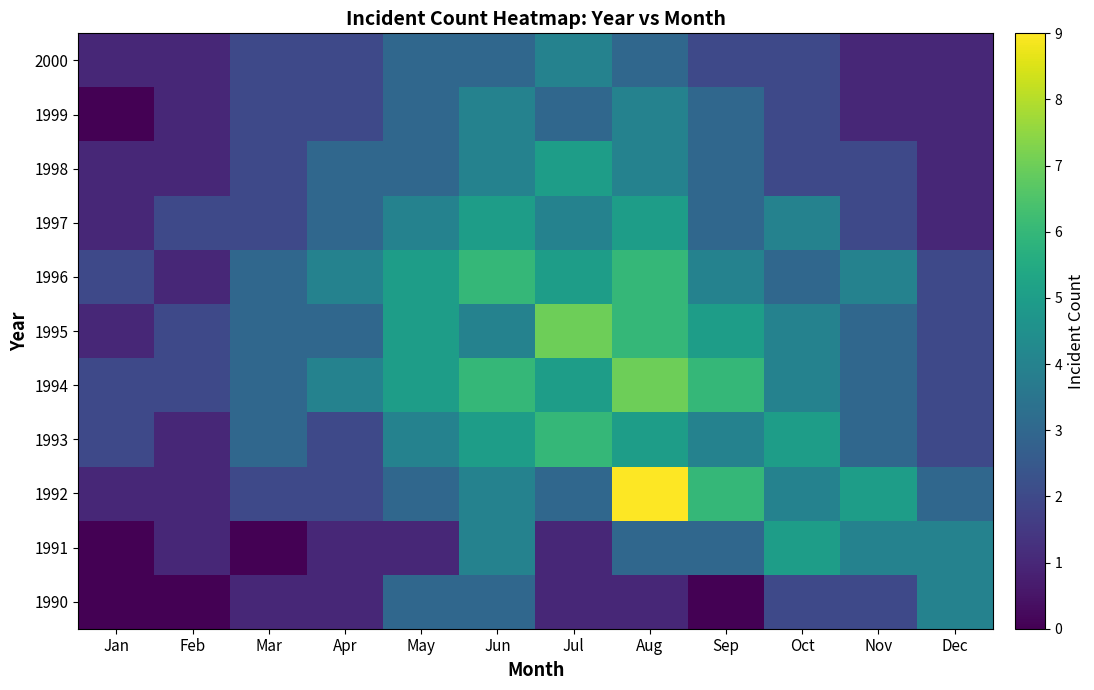

Reading left to right, list all the values displayed in this chart.

1990: Jan=0	Feb=0	Mar=1	Apr=1	May=3	Jun=3	Jul=1	Aug=1	Sep=0	Oct=2	Nov=2	Dec=4
1991: Jan=0	Feb=1	Mar=0	Apr=1	May=1	Jun=4	Jul=1	Aug=3	Sep=3	Oct=5	Nov=4	Dec=4
1992: Jan=1	Feb=1	Mar=2	Apr=2	May=3	Jun=4	Jul=3	Aug=9	Sep=6	Oct=4	Nov=5	Dec=3
1993: Jan=2	Feb=1	Mar=3	Apr=2	May=4	Jun=5	Jul=6	Aug=5	Sep=4	Oct=5	Nov=3	Dec=2
1994: Jan=2	Feb=2	Mar=3	Apr=4	May=5	Jun=6	Jul=5	Aug=7	Sep=6	Oct=4	Nov=3	Dec=2
1995: Jan=1	Feb=2	Mar=3	Apr=3	May=5	Jun=4	Jul=7	Aug=6	Sep=5	Oct=4	Nov=3	Dec=2
1996: Jan=2	Feb=1	Mar=3	Apr=4	May=5	Jun=6	Jul=5	Aug=6	Sep=4	Oct=3	Nov=4	Dec=2
1997: Jan=1	Feb=2	Mar=2	Apr=3	May=4	Jun=5	Jul=4	Aug=5	Sep=3	Oct=4	Nov=2	Dec=1
1998: Jan=1	Feb=1	Mar=2	Apr=3	May=3	Jun=4	Jul=5	Aug=4	Sep=3	Oct=2	Nov=2	Dec=1
1999: Jan=0	Feb=1	Mar=2	Apr=2	May=3	Jun=4	Jul=3	Aug=4	Sep=3	Oct=2	Nov=1	Dec=1
2000: Jan=1	Feb=1	Mar=2	Apr=2	May=3	Jun=3	Jul=4	Aug=3	Sep=2	Oct=2	Nov=1	Dec=1